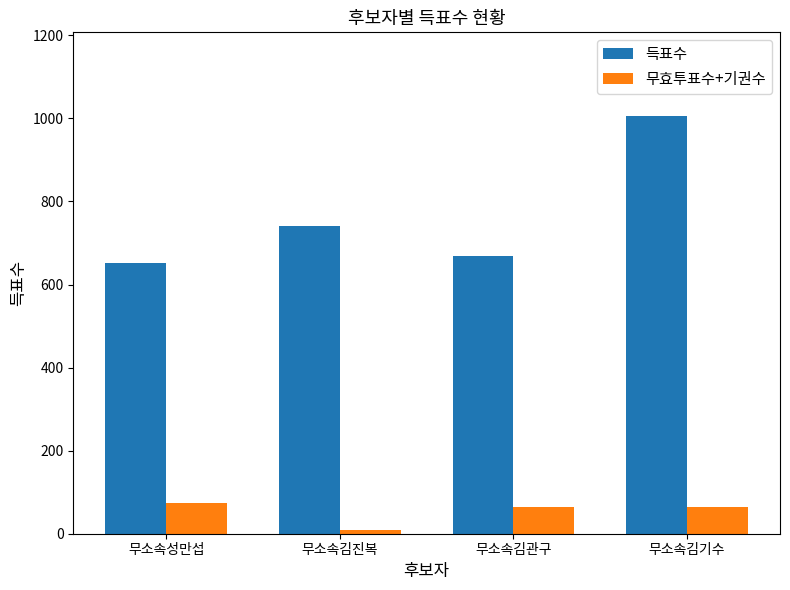

At which category does the chart reach its peak across all series?

무소속김기수